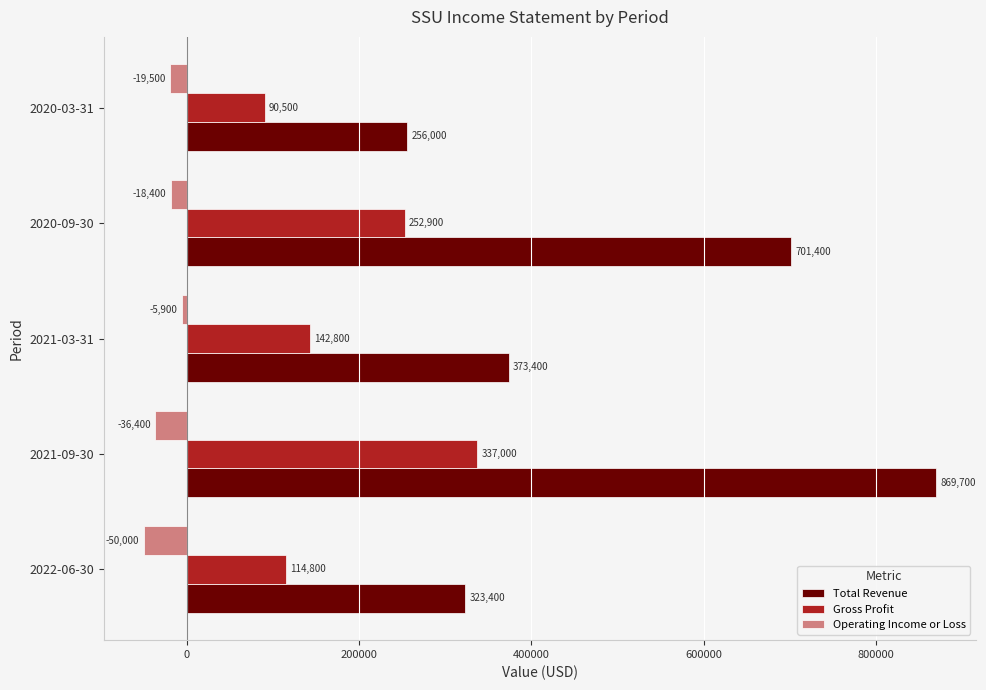

At which label is Gross Profit closest to 213750?

2020-09-30